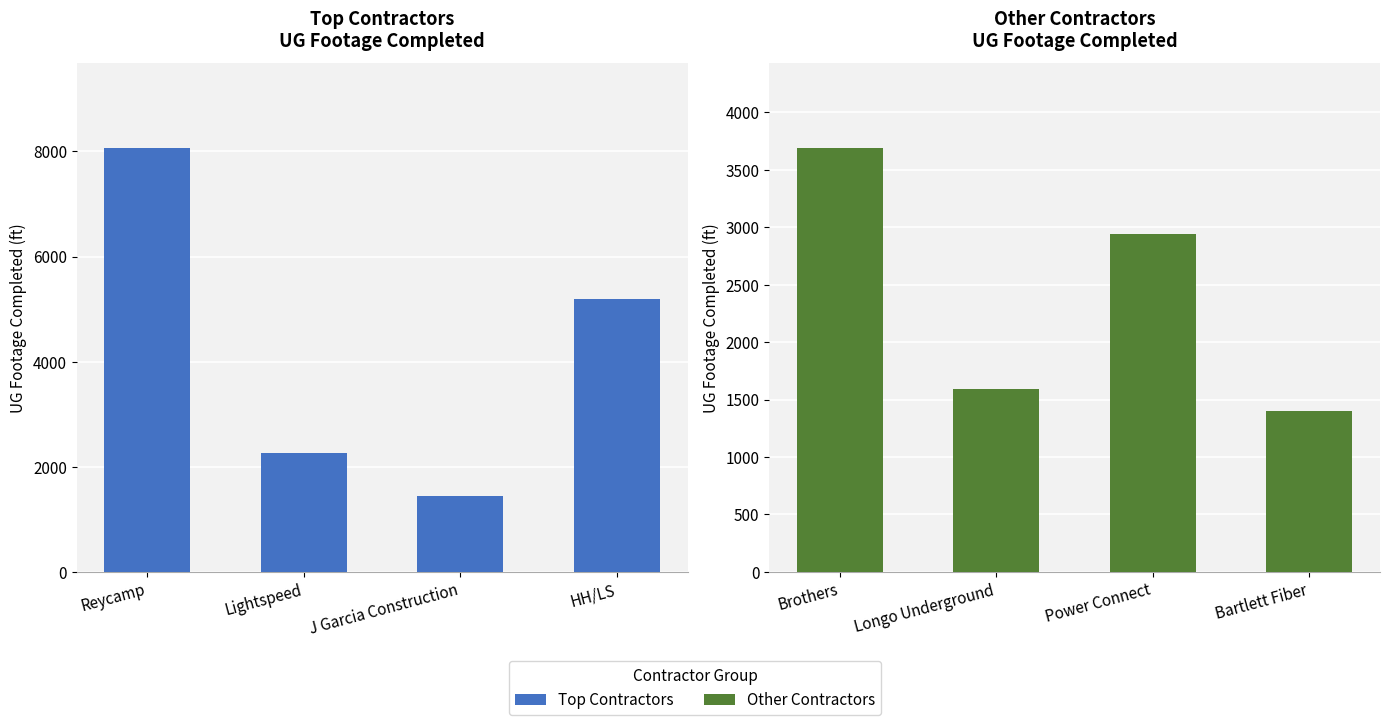

What is the label of the 2nd bar from the left?

Longo Underground